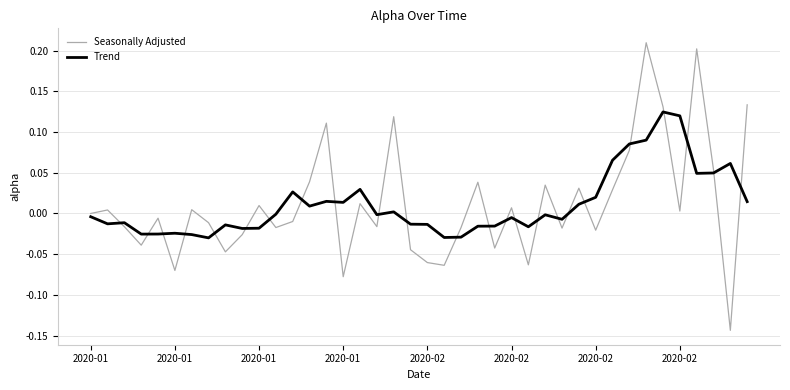

How many lines are shown in the chart?

2